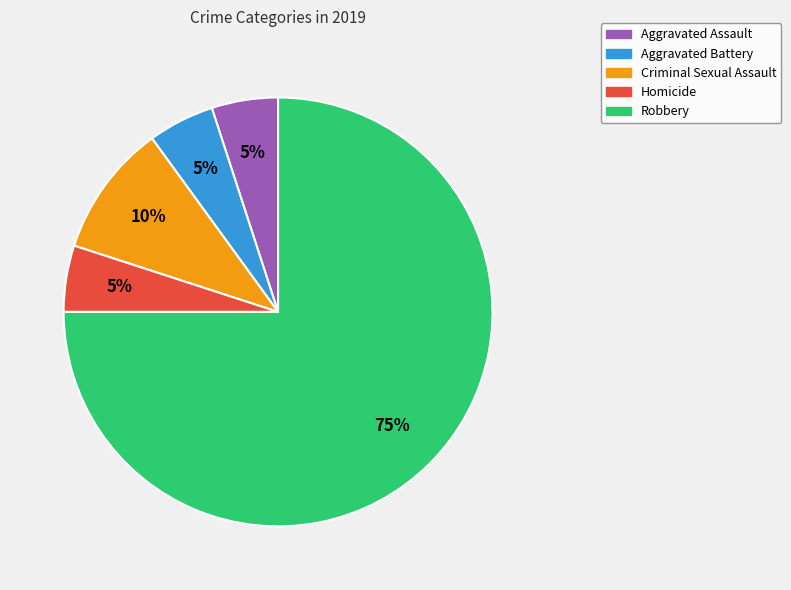

Count the number of slices in the pie.

5